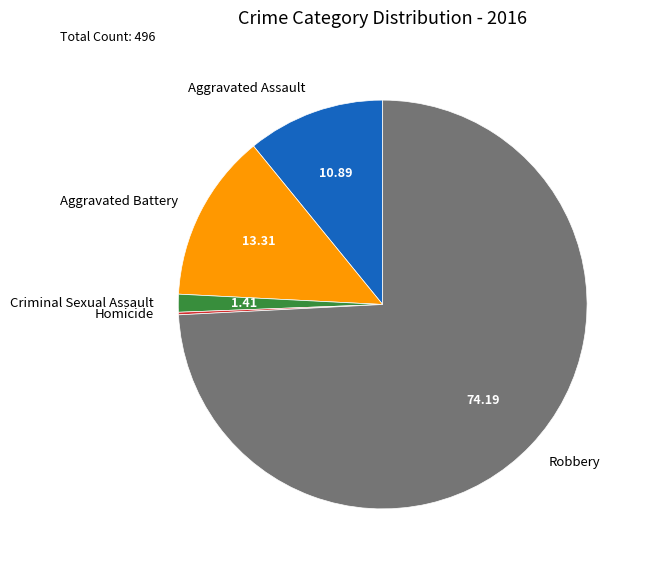

Does Robbery account for over 50% of the chart?

Yes